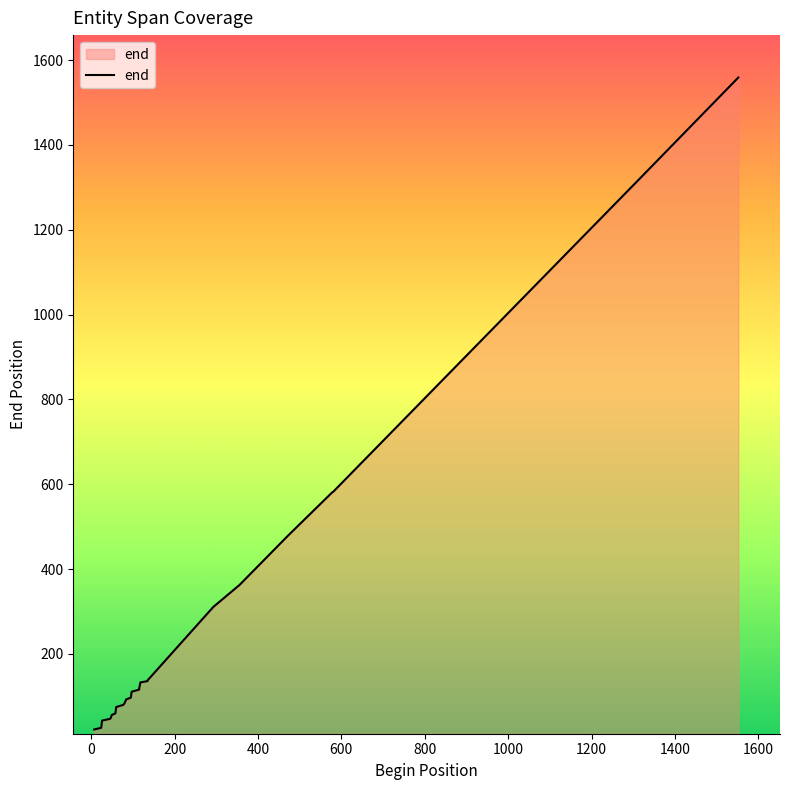

Reading right to left, extract all data points from this chart.

1552=1559	1307=1312	581=583	578=581	472=479	356=363	293=311	139=142	136=139	135=136	118=133	115=118	115=116	97=111	95=97	84=93	80=84	77=80	60=75	58=60	49=56	47=49	45=47	26=43	24=26	7=22